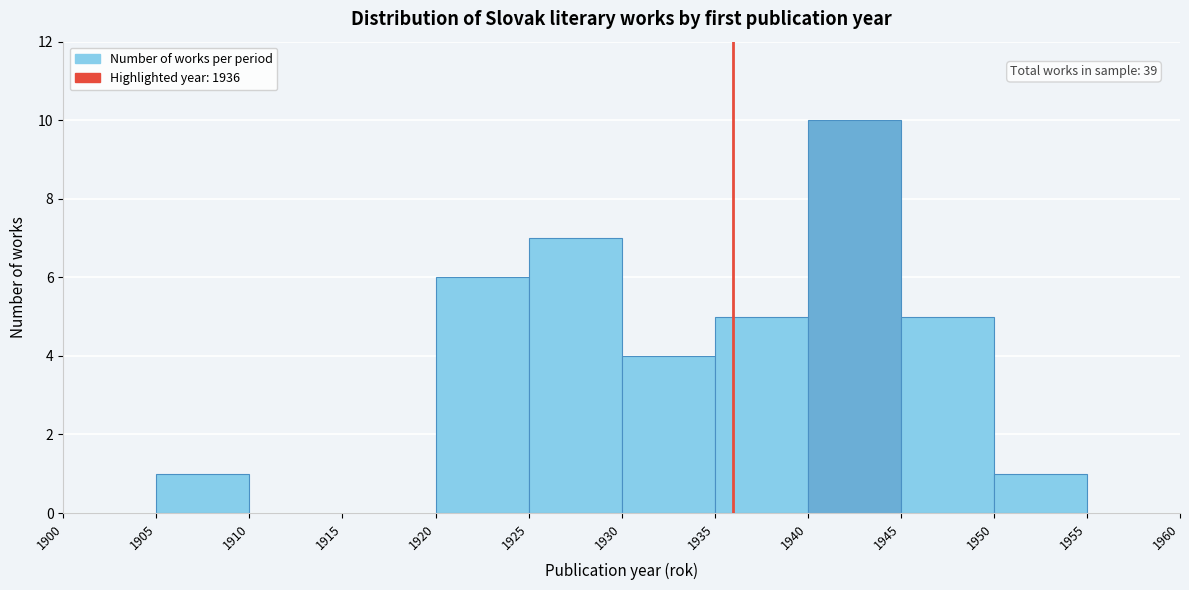

Which range on the x-axis has the tallest bar?

1940 to 1945